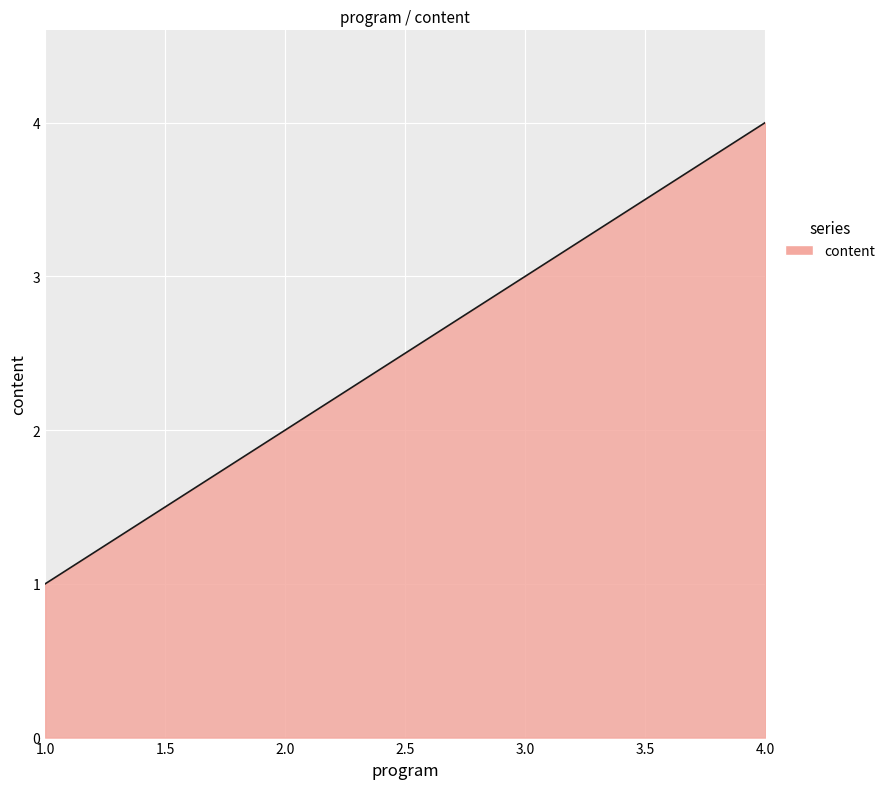

The value at 4.0 is 4. True or false?

True